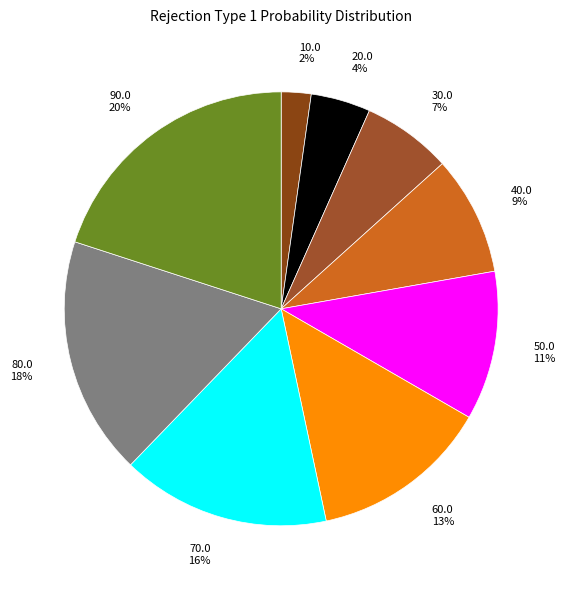

To the nearest percent, what portion does 40.0 represent?

9%